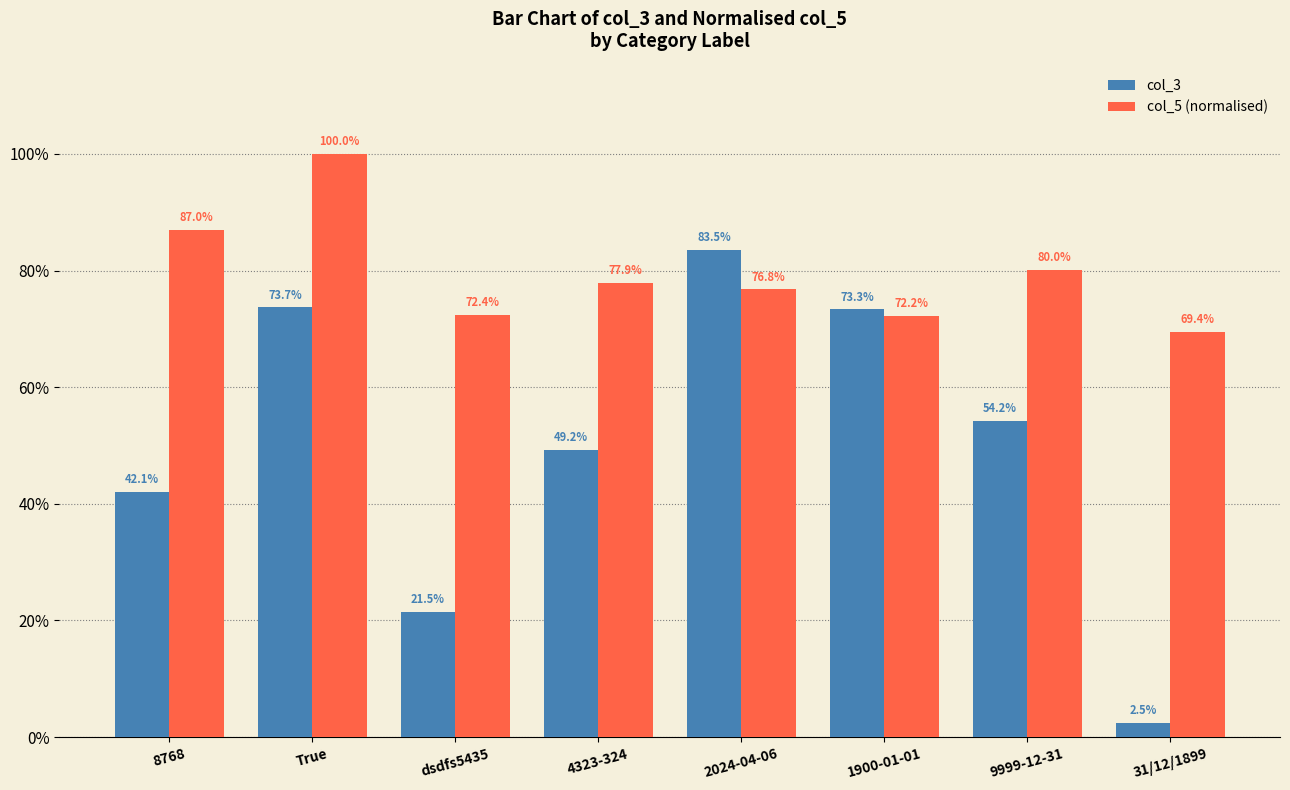

Reading left to right, list all the values displayed in this chart.

col_3: 0.4	0.7	0.2	0.5	0.8	0.7	0.5	0.0
col_5 (normalised): 0.9	1.0	0.7	0.8	0.8	0.7	0.8	0.7